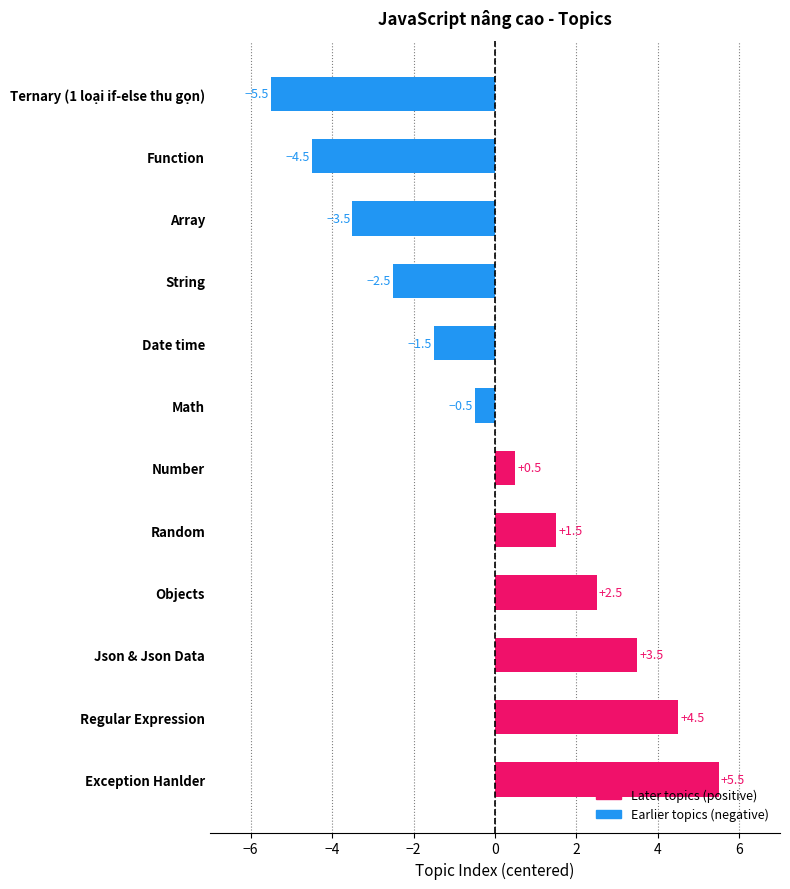

What is the greatest value displayed?

5.5